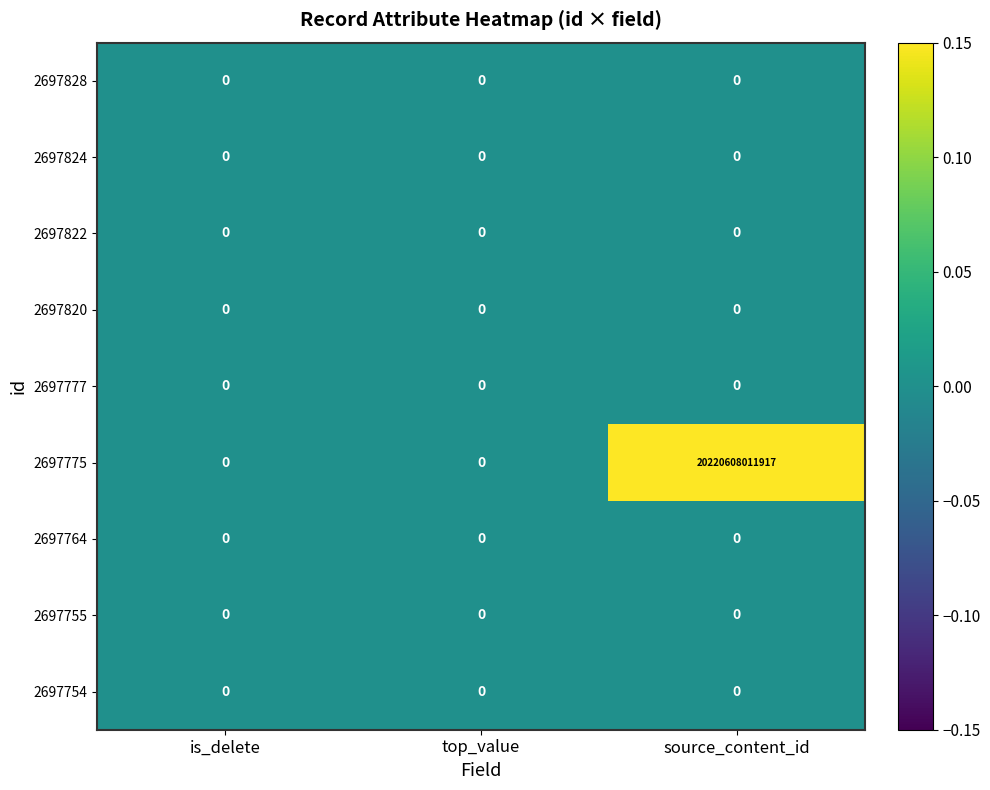

Which series has the widest spread of values?

2697775